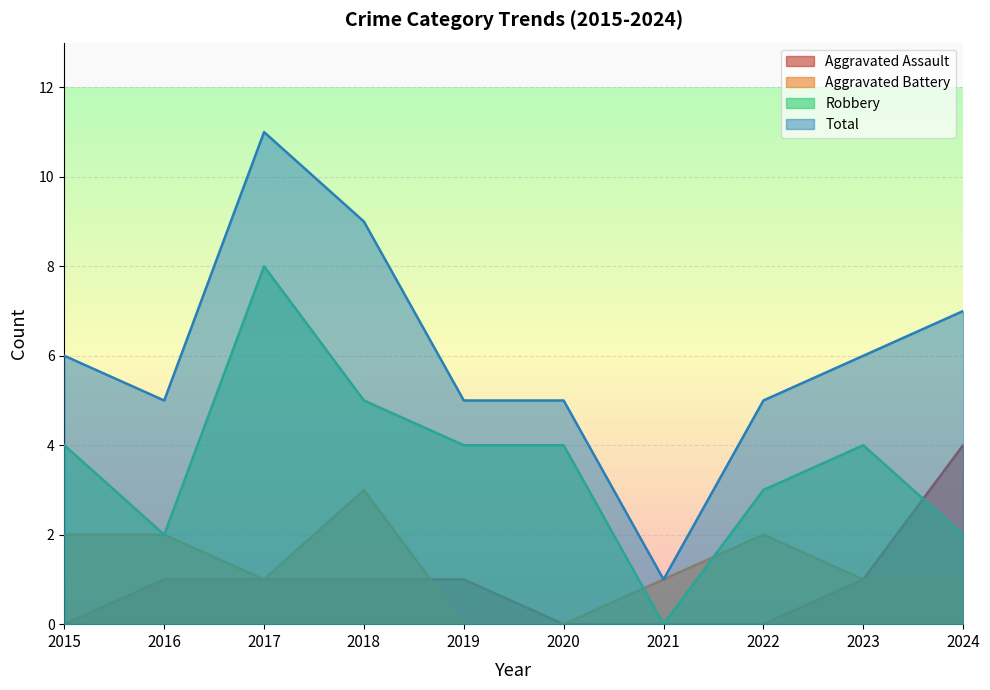

How many interior local peaks does the Robbery series have?

2